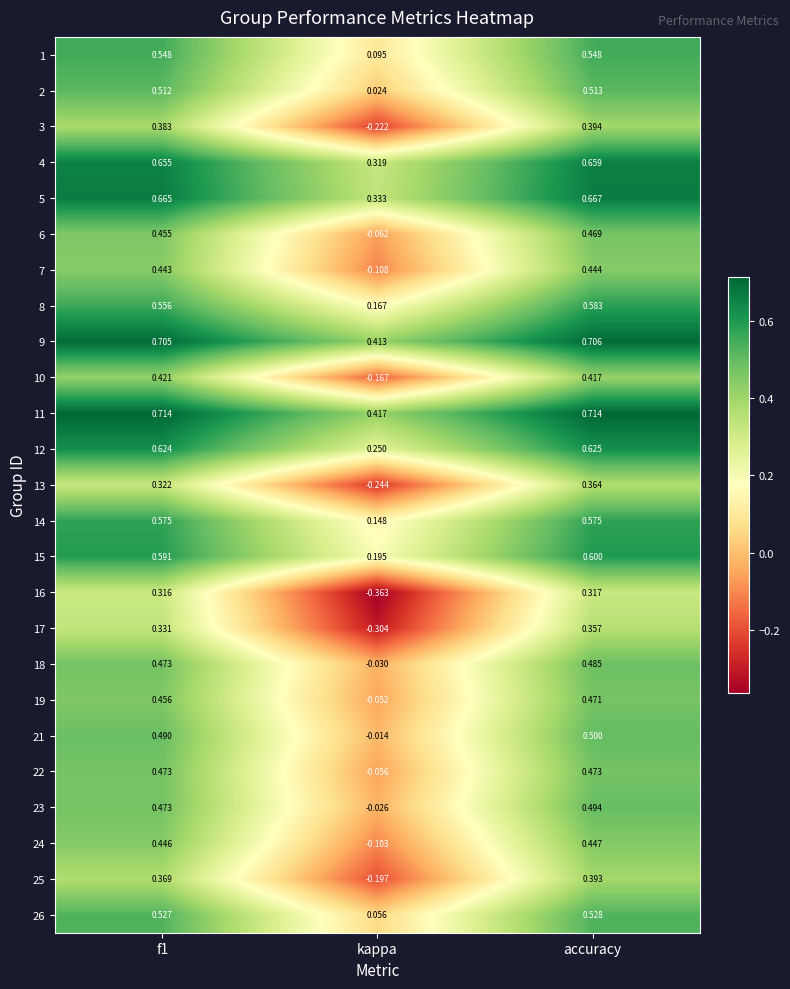

How many distinct data groups are displayed?

25